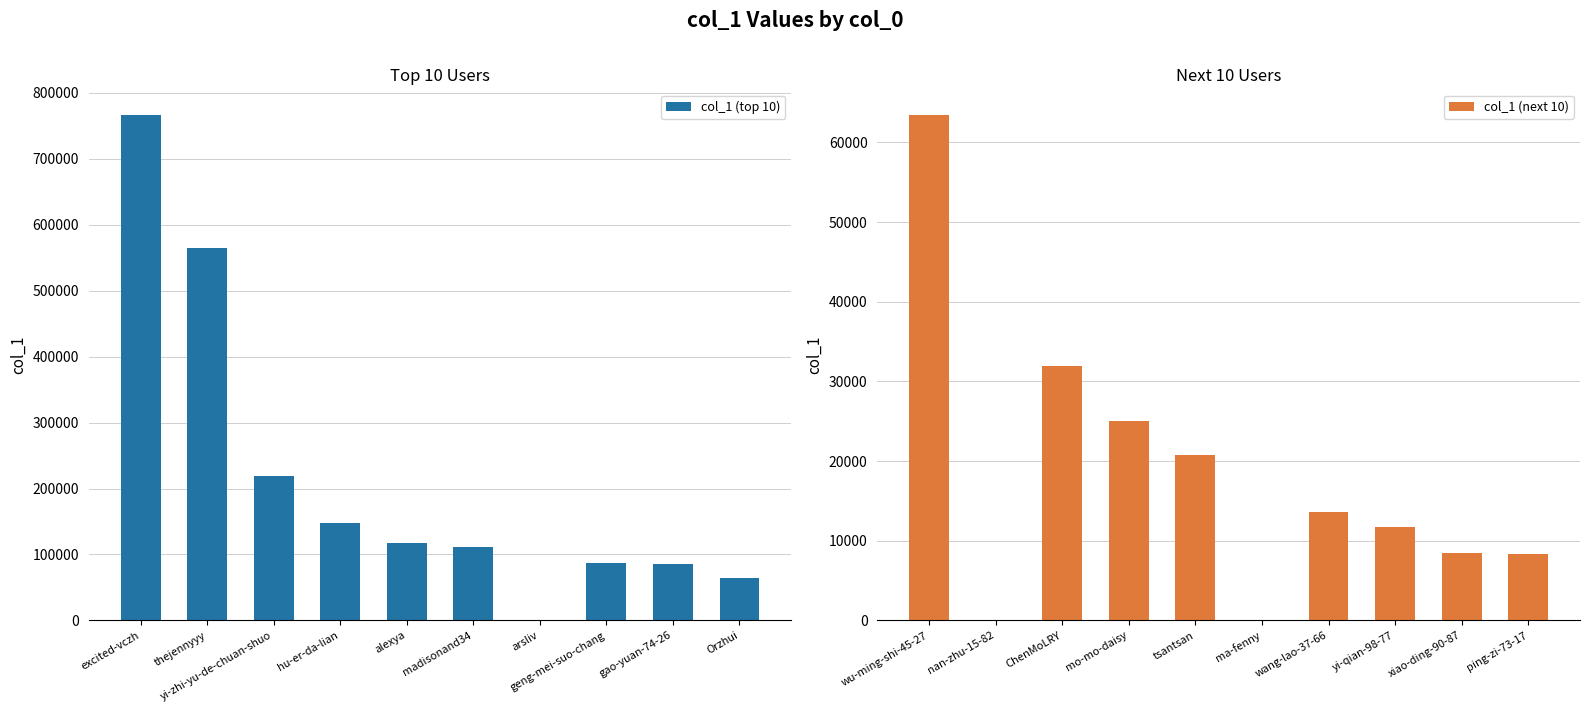

What is the approximate value of col_1 (next 10) at ma-fenny?

20